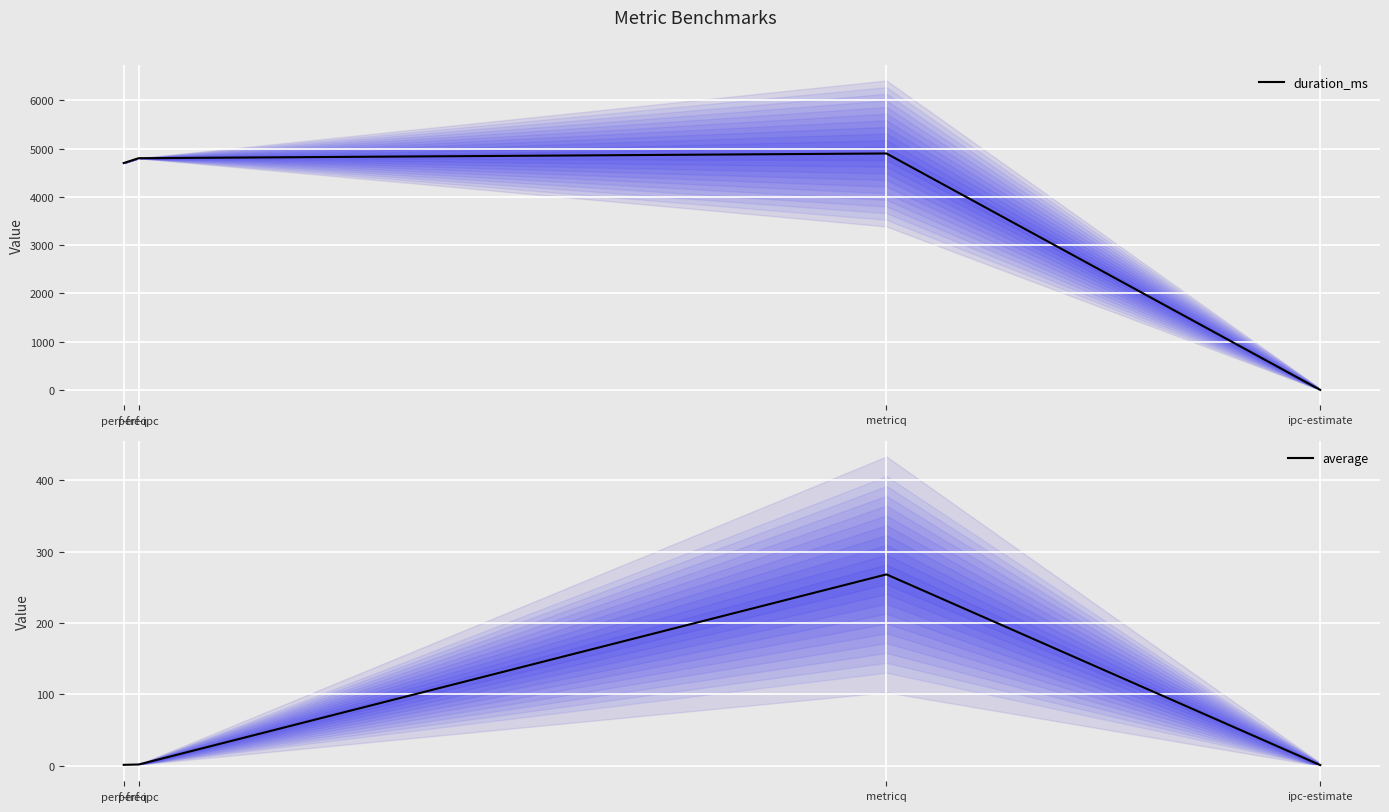

True or false: duration_ms and average cross at least once.

True